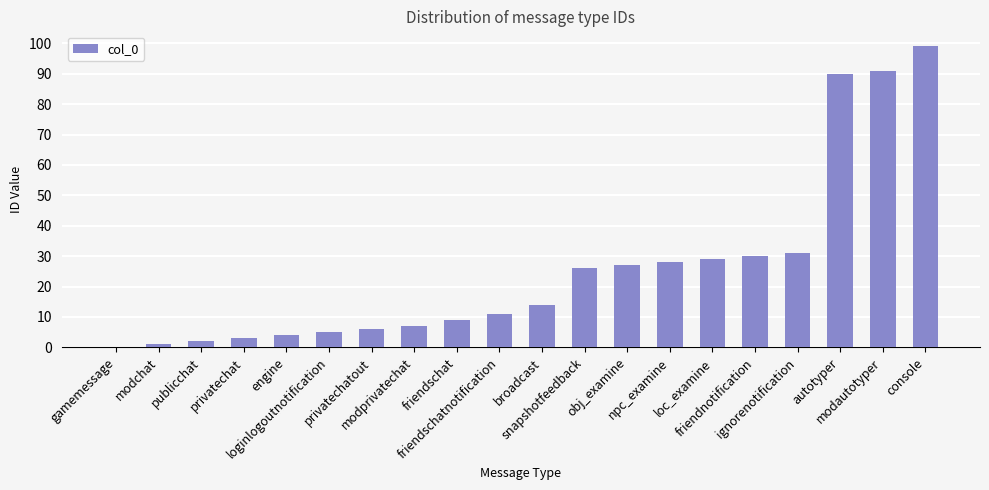

Reading right to left, list all the values displayed in this chart.

99	91	90	31	30	29	28	27	26	14	11	9	7	6	5	4	3	2	1	0